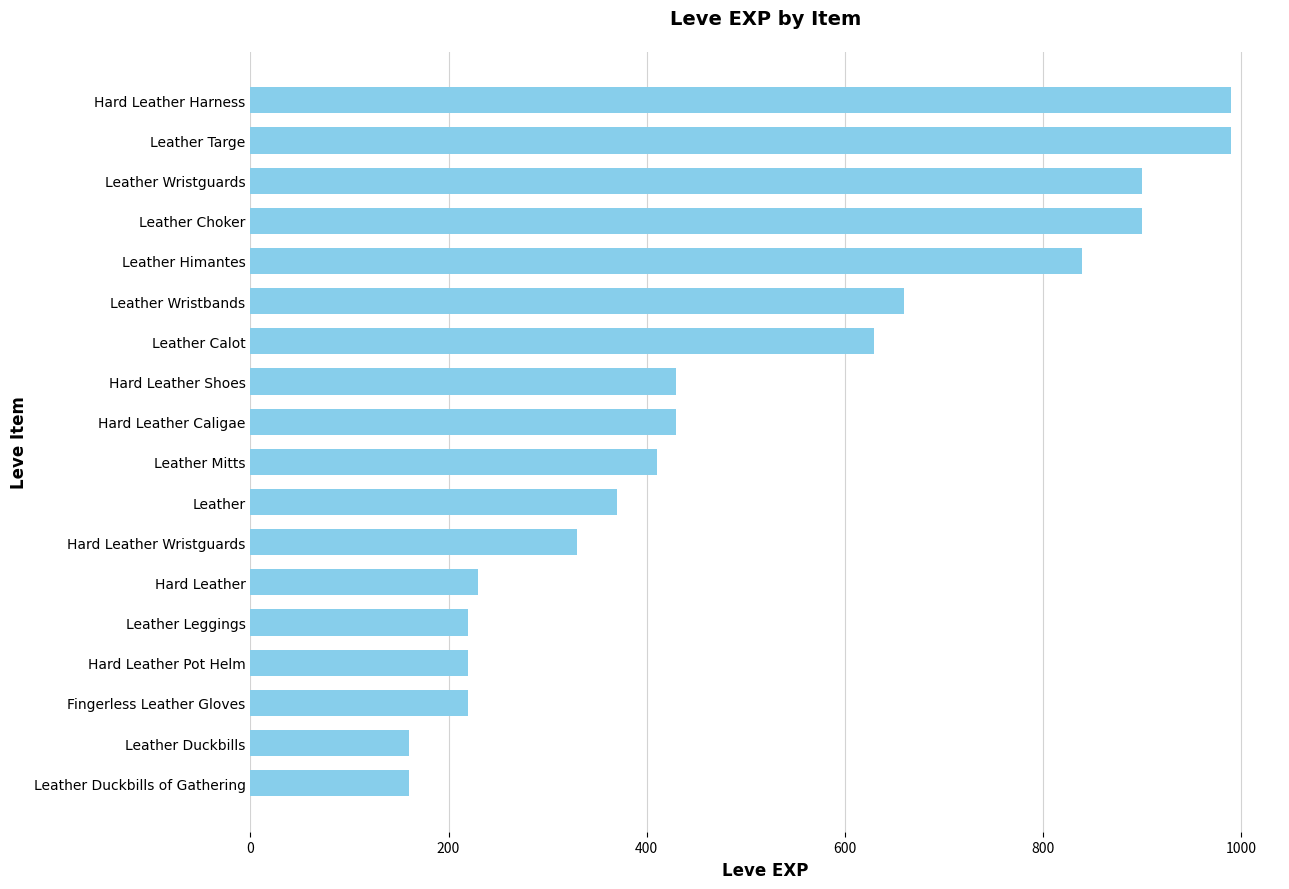

Read the value at Leather Mitts.

410